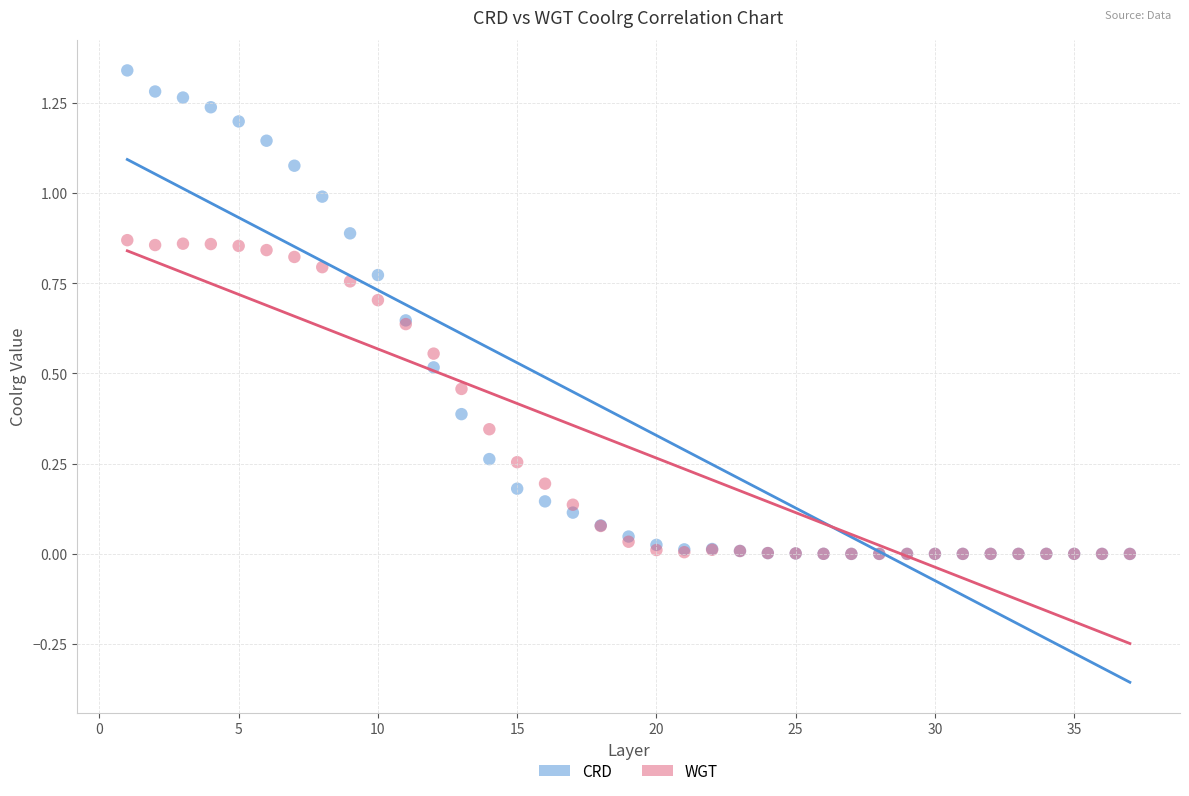

Which series has the largest Y range (max minus min)?

CRD